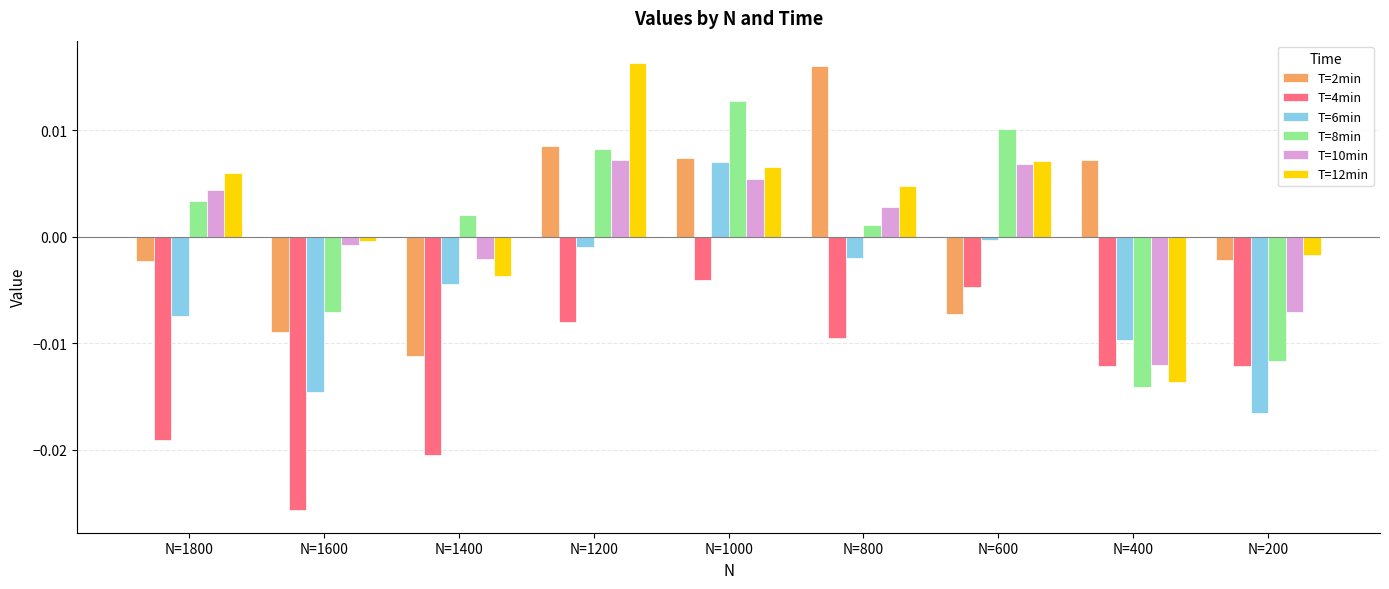

The value of T=8min at N=800 is 0.0. True or false?

True